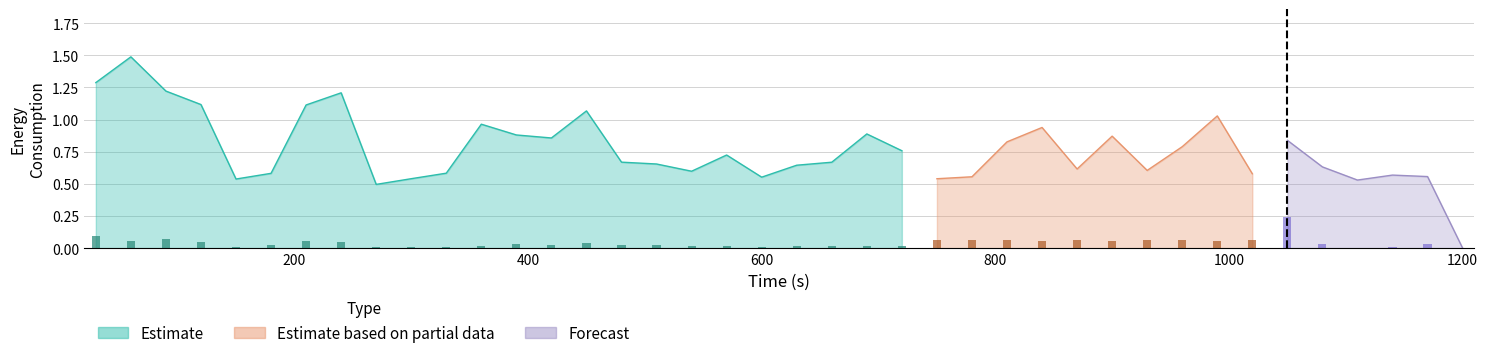

Which series has the widest spread of values?

Estimate